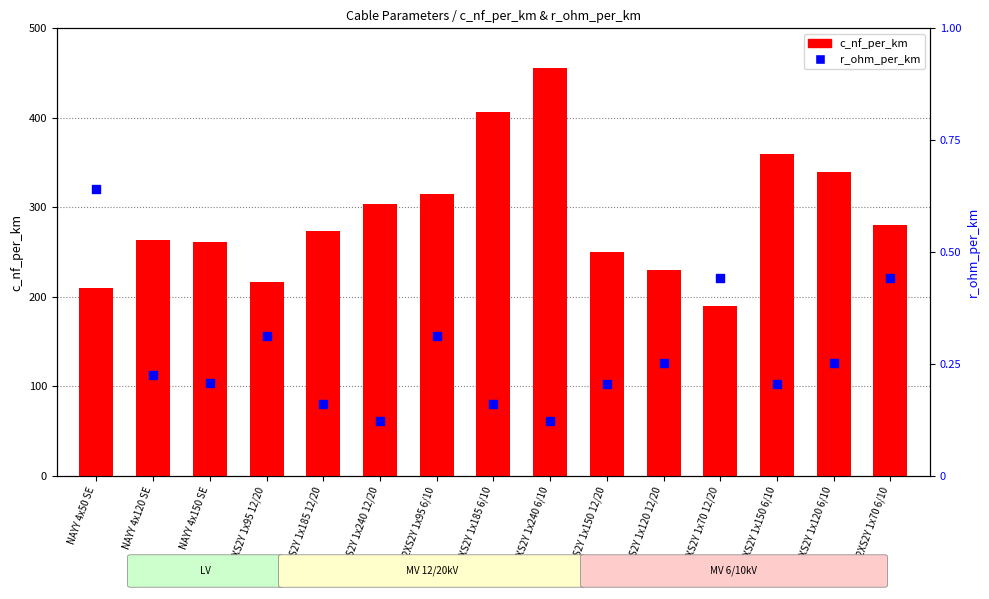

Which series has the largest total across all categories?

c_nf_per_km